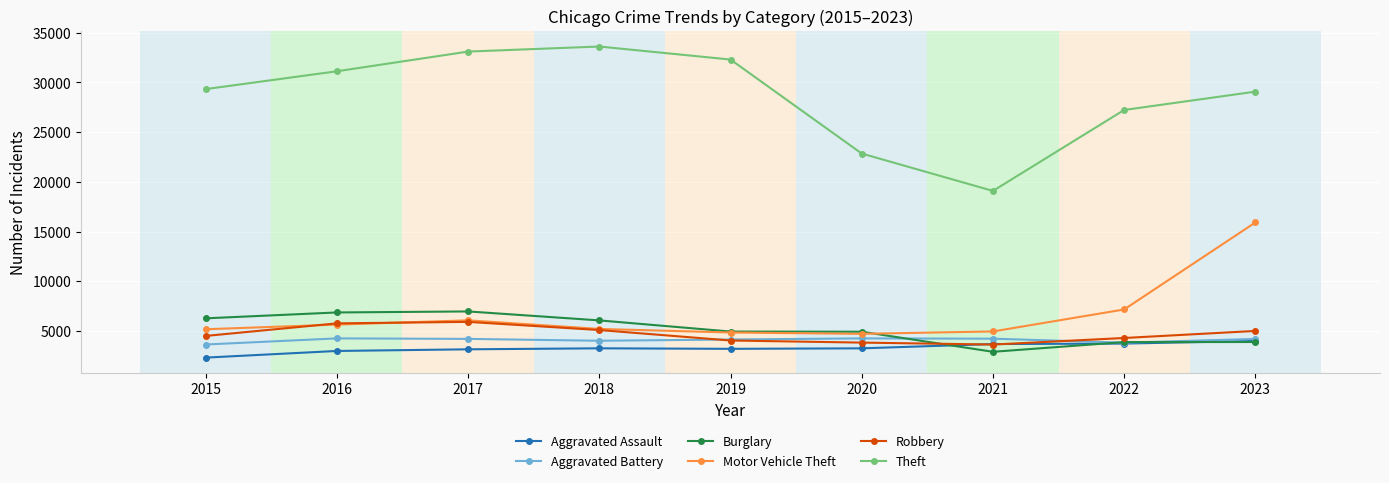

True or false: Robbery and Theft intersect in this chart.

False